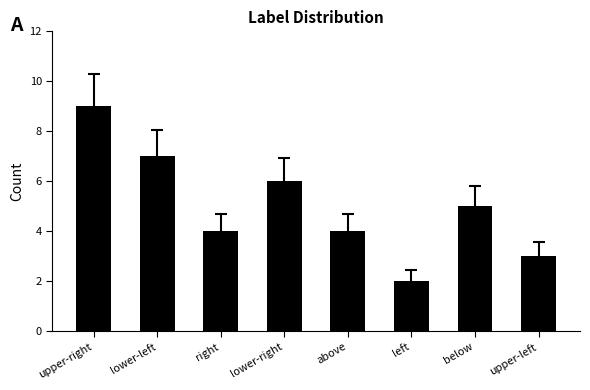

What is the difference between the values at right and below?

1